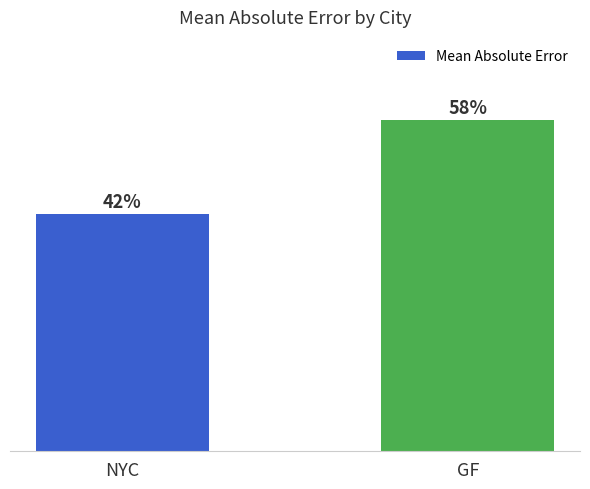

What is the change in value from NYC to GF?

+0.9